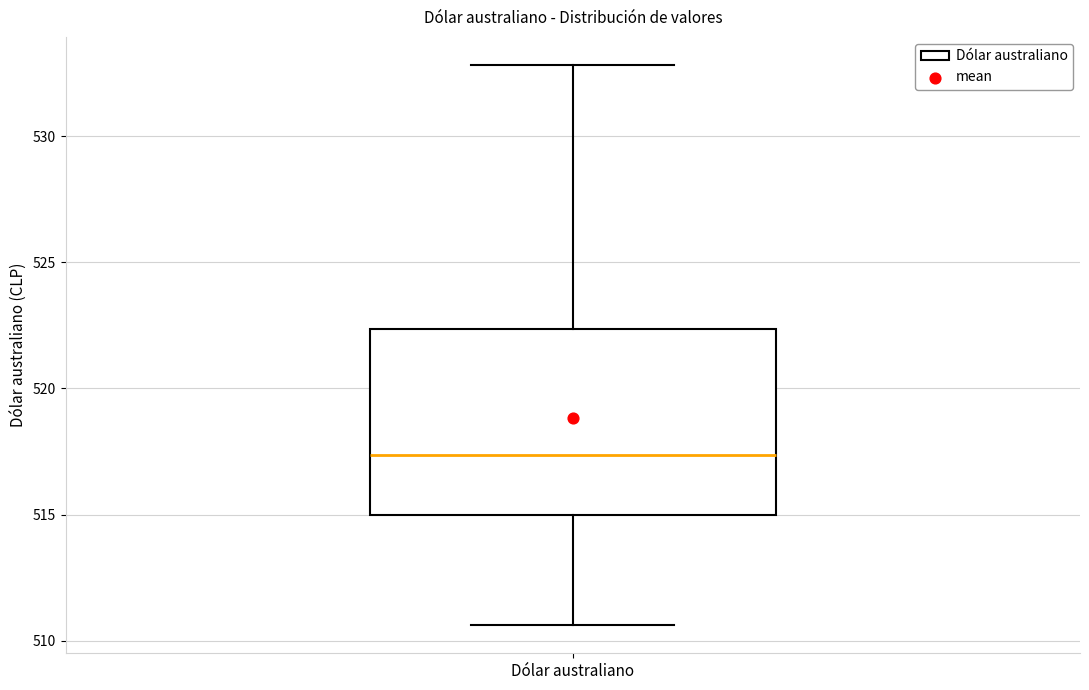

Transcribe this box plot: give where the median line is, the range the box spans, and where the two whiskers end, as read against the y-axis. The values are not printed on the chart, so give them approximately, as read against the axis.

median 517.5, box 515.0 to 522.5, whiskers 510.5 to 533.0